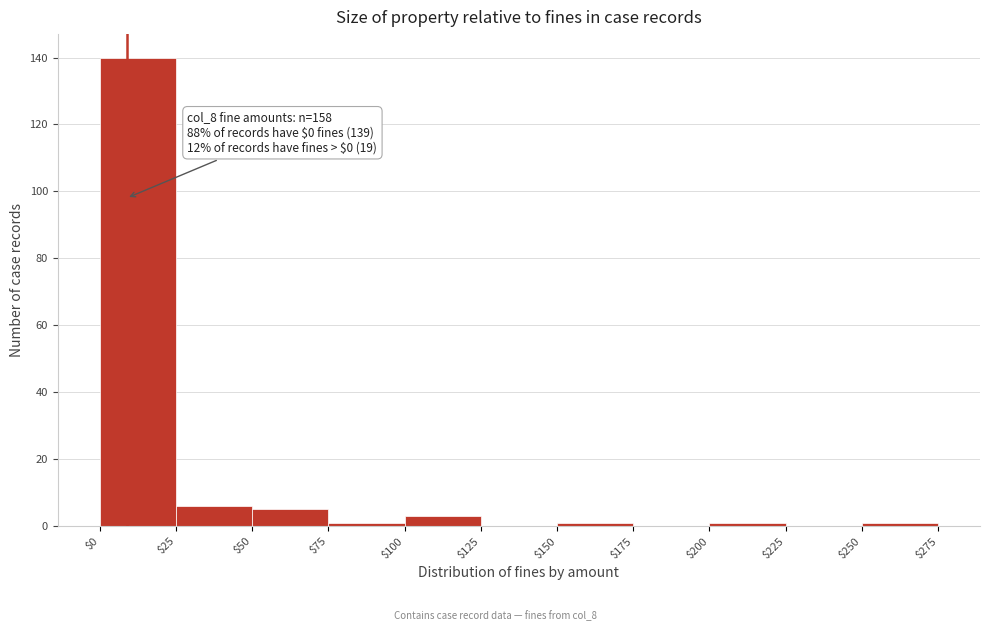

Which range on the x-axis has the tallest bar?

$0 to $25